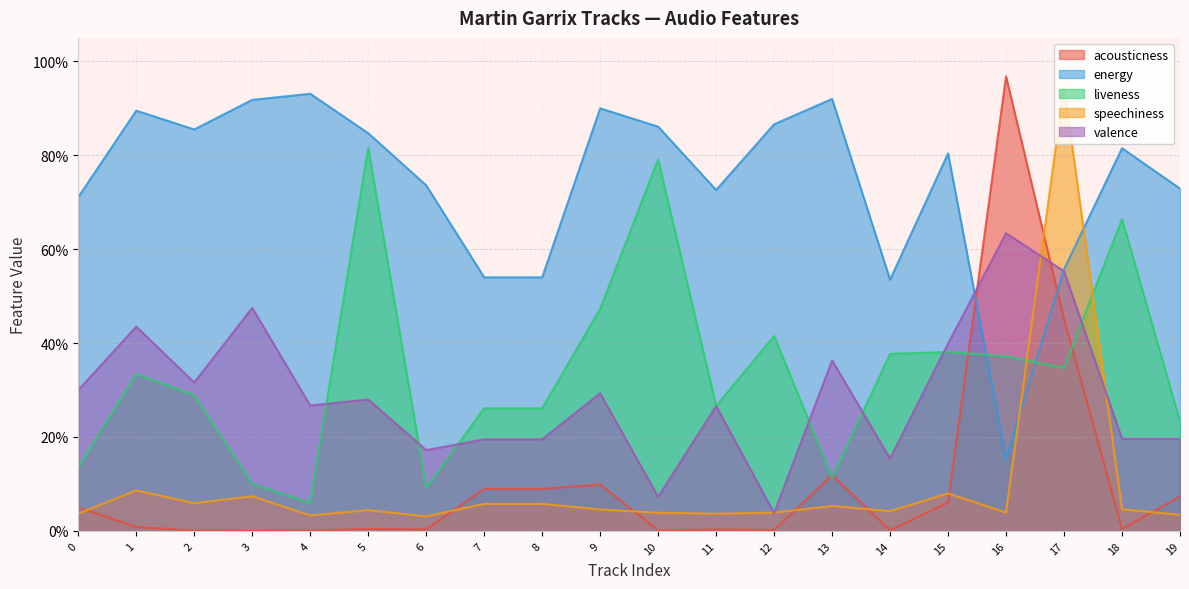

Is it true that energy equals 1.4 at 3?

False